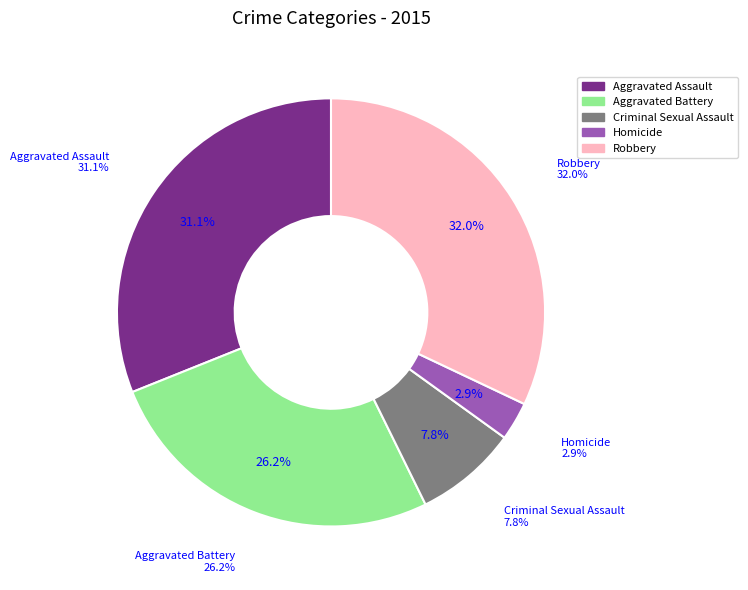

Does any single category account for the majority?

No